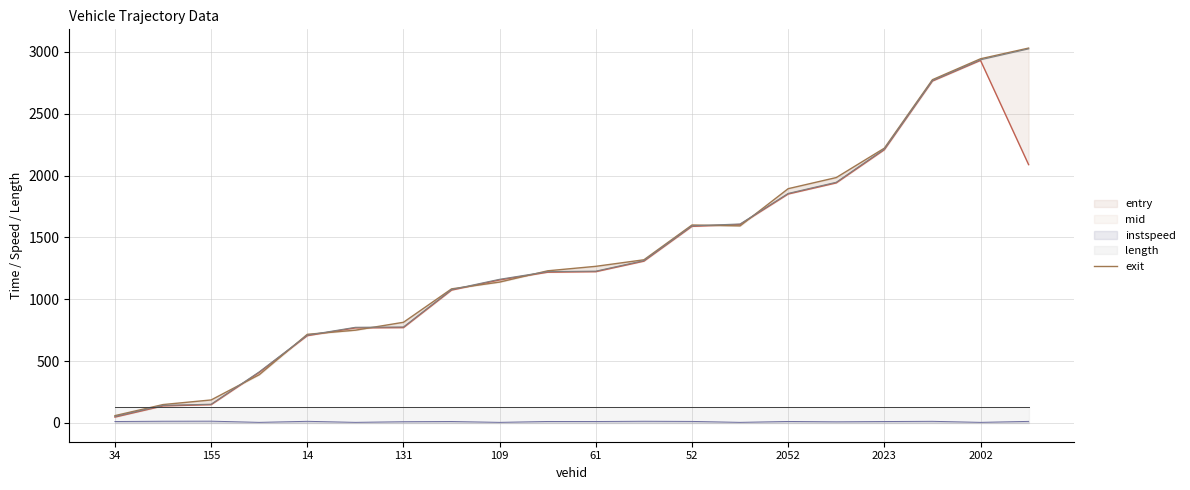

Which label corresponds to the largest value in the chart?

19